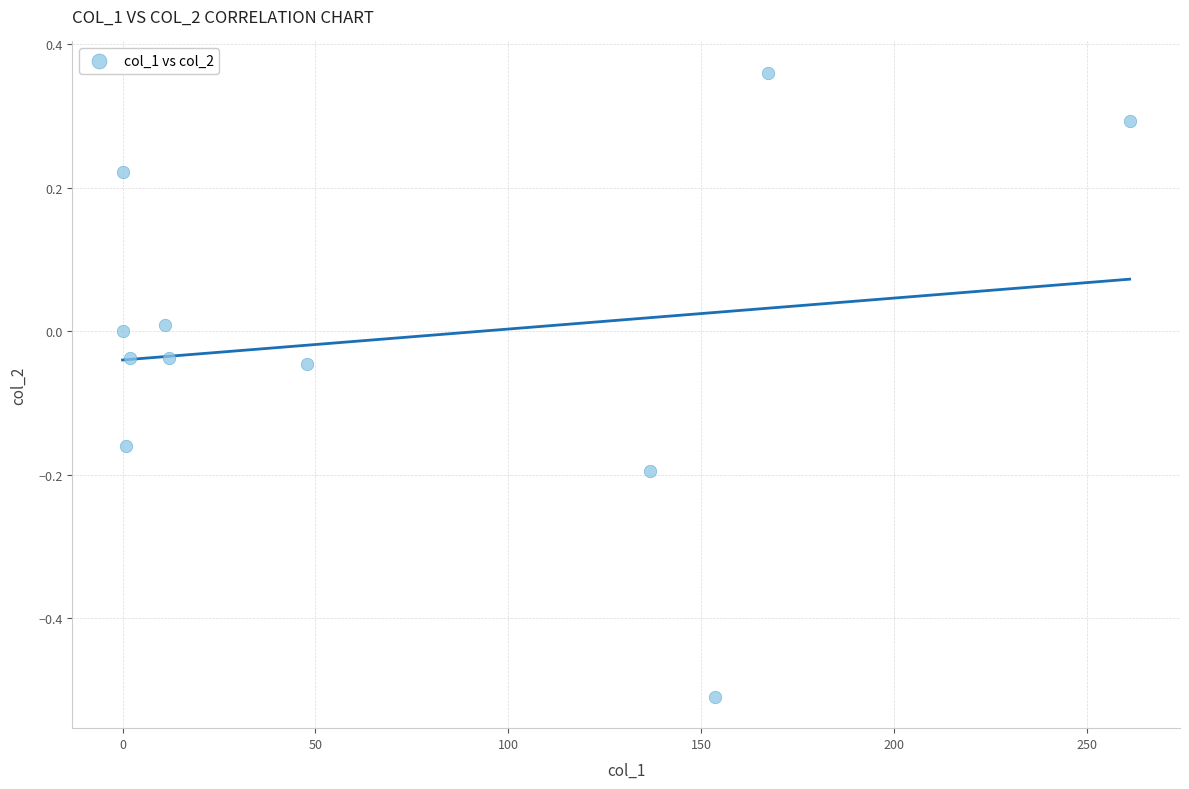

What is the range of Y values (max minus min)?

0.9